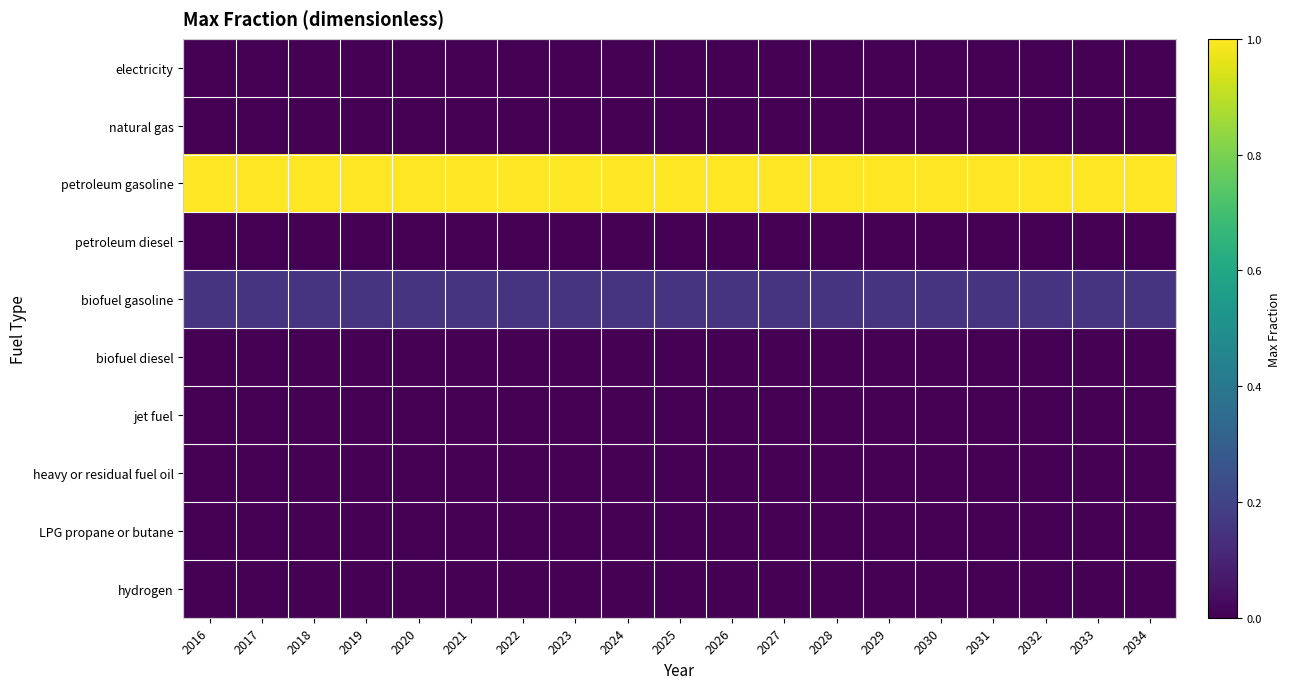

Reading right to left, transcribe all the data shown in this chart.

electricity: 2034=0.0	2033=0.0	2032=0.0	2031=0.0	2030=0.0	2029=0.0	2028=0.0	2027=0.0	2026=0.0	2025=0.0	2024=0.0	2023=0.0	2022=0.0	2021=0.0	2020=0.0	2019=0.0	2018=0.0	2017=0.0	2016=0.0
natural gas: 2034=0.0	2033=0.0	2032=0.0	2031=0.0	2030=0.0	2029=0.0	2028=0.0	2027=0.0	2026=0.0	2025=0.0	2024=0.0	2023=0.0	2022=0.0	2021=0.0	2020=0.0	2019=0.0	2018=0.0	2017=0.0	2016=0.0
petroleum gasoline: 2034=1.0	2033=1.0	2032=1.0	2031=1.0	2030=1.0	2029=1.0	2028=1.0	2027=1.0	2026=1.0	2025=1.0	2024=1.0	2023=1.0	2022=1.0	2021=1.0	2020=1.0	2019=1.0	2018=1.0	2017=1.0	2016=1.0
petroleum diesel: 2034=0.0	2033=0.0	2032=0.0	2031=0.0	2030=0.0	2029=0.0	2028=0.0	2027=0.0	2026=0.0	2025=0.0	2024=0.0	2023=0.0	2022=0.0	2021=0.0	2020=0.0	2019=0.0	2018=0.0	2017=0.0	2016=0.0
biofuel gasoline: 2034=0.1	2033=0.1	2032=0.1	2031=0.1	2030=0.1	2029=0.1	2028=0.1	2027=0.1	2026=0.1	2025=0.1	2024=0.1	2023=0.1	2022=0.1	2021=0.1	2020=0.1	2019=0.1	2018=0.1	2017=0.1	2016=0.1
biofuel diesel: 2034=0.0	2033=0.0	2032=0.0	2031=0.0	2030=0.0	2029=0.0	2028=0.0	2027=0.0	2026=0.0	2025=0.0	2024=0.0	2023=0.0	2022=0.0	2021=0.0	2020=0.0	2019=0.0	2018=0.0	2017=0.0	2016=0.0
jet fuel: 2034=0.0	2033=0.0	2032=0.0	2031=0.0	2030=0.0	2029=0.0	2028=0.0	2027=0.0	2026=0.0	2025=0.0	2024=0.0	2023=0.0	2022=0.0	2021=0.0	2020=0.0	2019=0.0	2018=0.0	2017=0.0	2016=0.0
heavy or residual fuel oil: 2034=0.0	2033=0.0	2032=0.0	2031=0.0	2030=0.0	2029=0.0	2028=0.0	2027=0.0	2026=0.0	2025=0.0	2024=0.0	2023=0.0	2022=0.0	2021=0.0	2020=0.0	2019=0.0	2018=0.0	2017=0.0	2016=0.0
LPG propane or butane: 2034=0.0	2033=0.0	2032=0.0	2031=0.0	2030=0.0	2029=0.0	2028=0.0	2027=0.0	2026=0.0	2025=0.0	2024=0.0	2023=0.0	2022=0.0	2021=0.0	2020=0.0	2019=0.0	2018=0.0	2017=0.0	2016=0.0
hydrogen: 2034=0.0	2033=0.0	2032=0.0	2031=0.0	2030=0.0	2029=0.0	2028=0.0	2027=0.0	2026=0.0	2025=0.0	2024=0.0	2023=0.0	2022=0.0	2021=0.0	2020=0.0	2019=0.0	2018=0.0	2017=0.0	2016=0.0